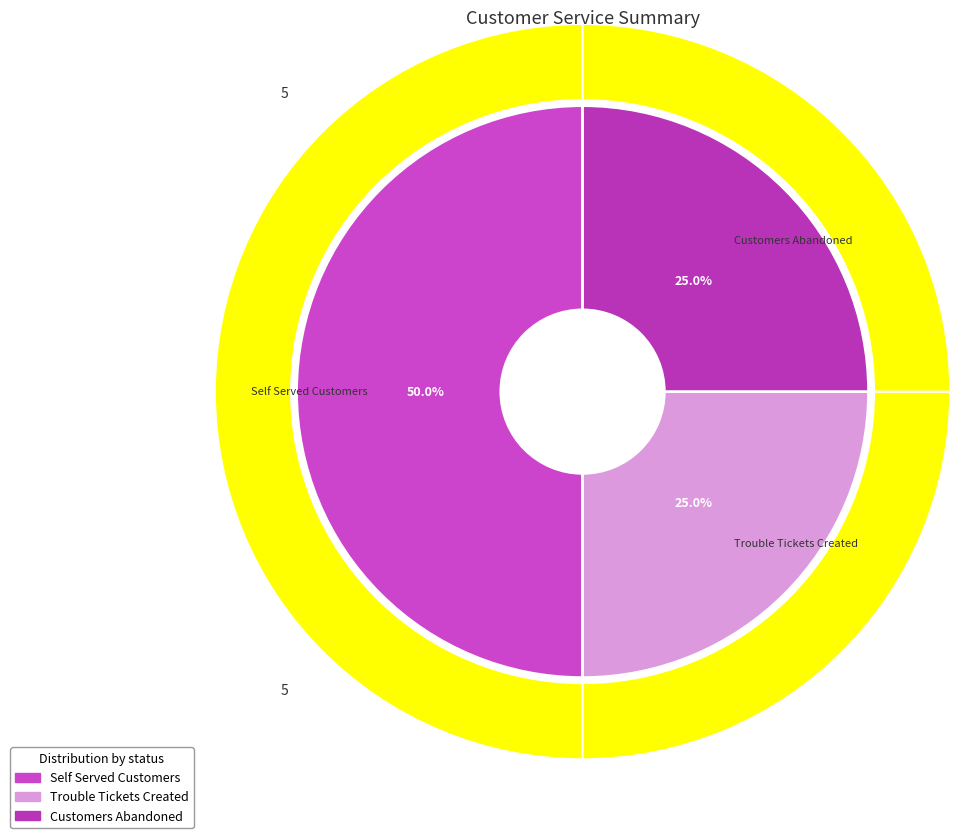

Approximately how many times larger is the value at Trouble Tickets Created compared to Self Served Customers?

0.5